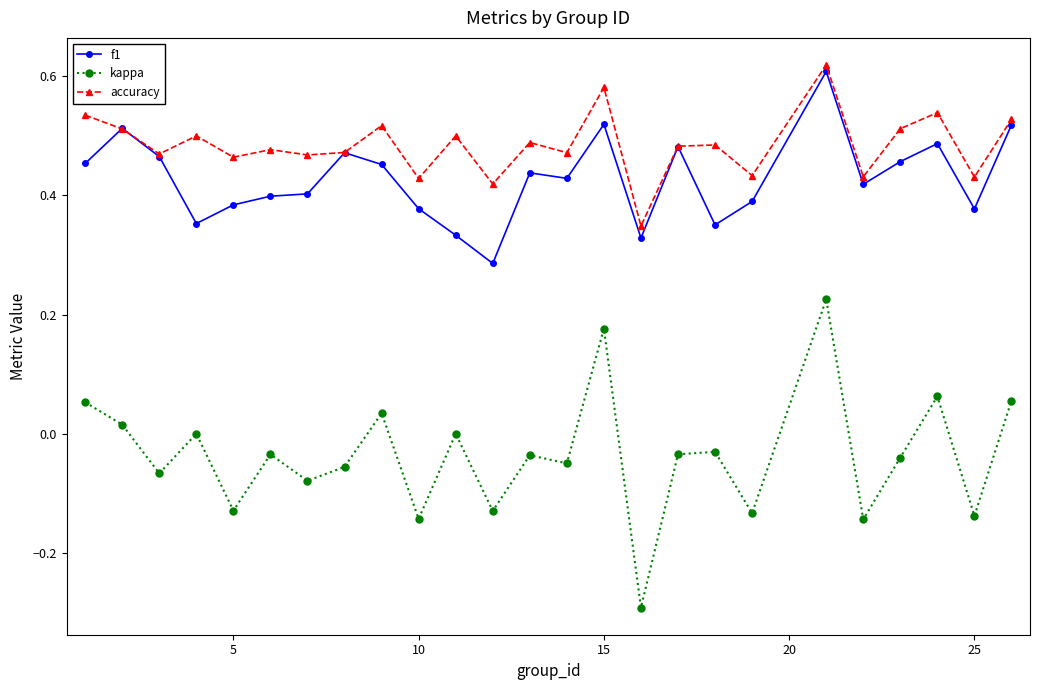

What is the smallest value displayed?

-0.3